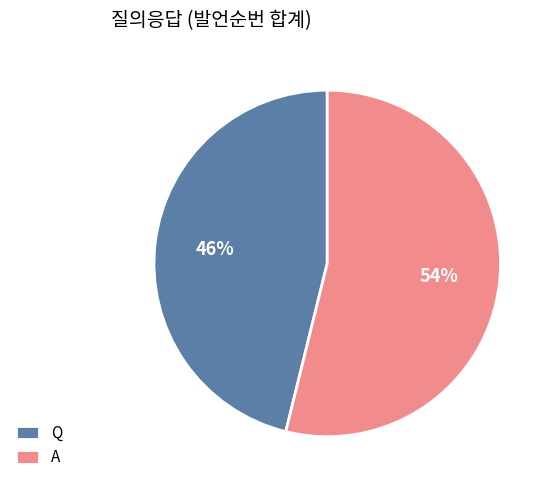

Is it true that Q is 57% of the pie?

False